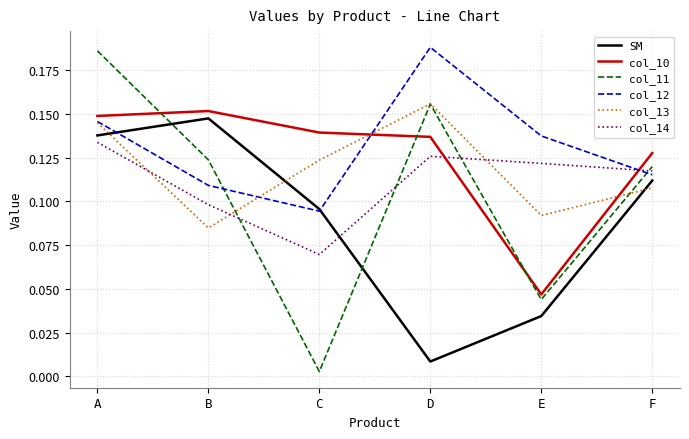

How many interior local valleys does the col_13 series have?

2